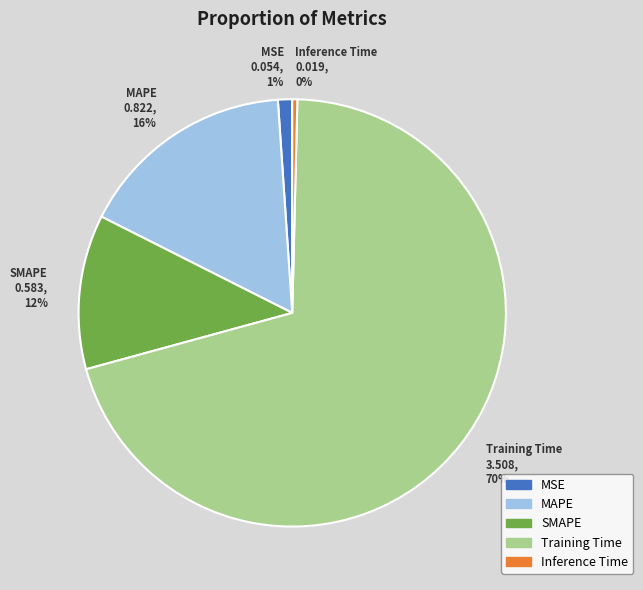

Rank the categories by value from lowest to highest.

Inference Time, MSE, SMAPE, MAPE, Training Time